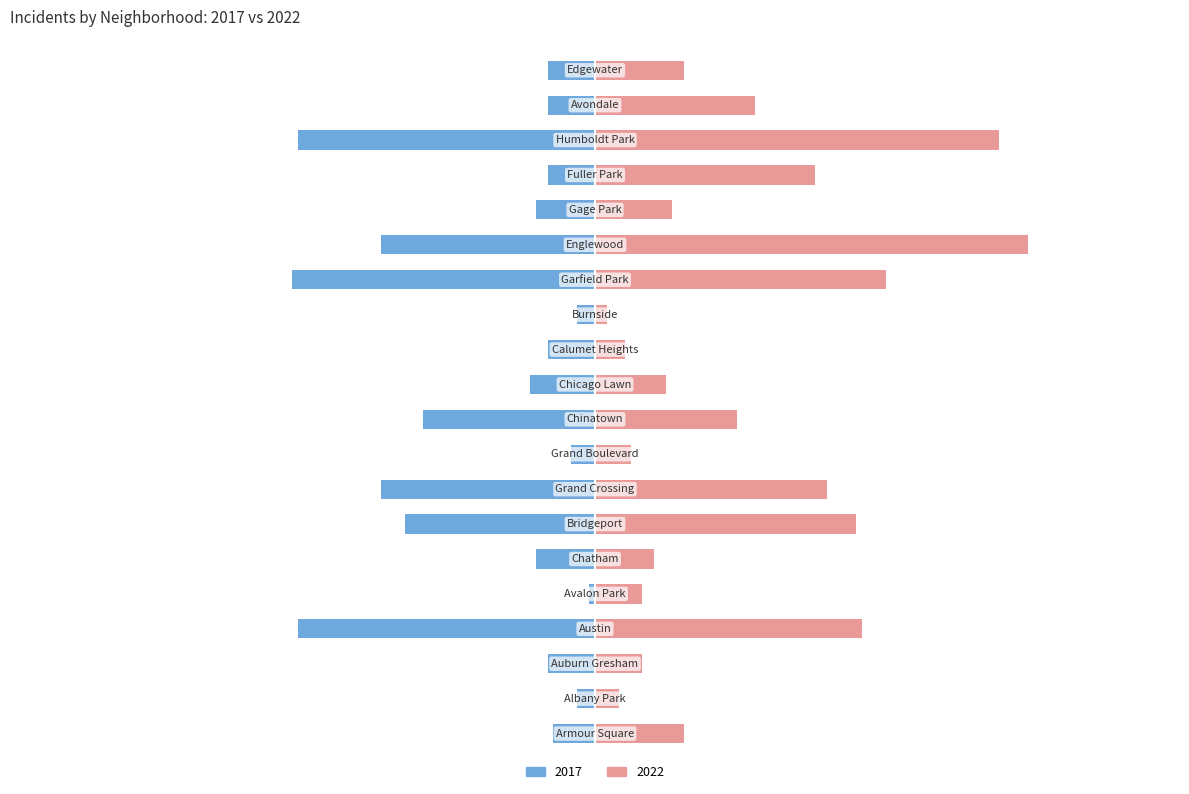

What position from the left is Albany Park?

2